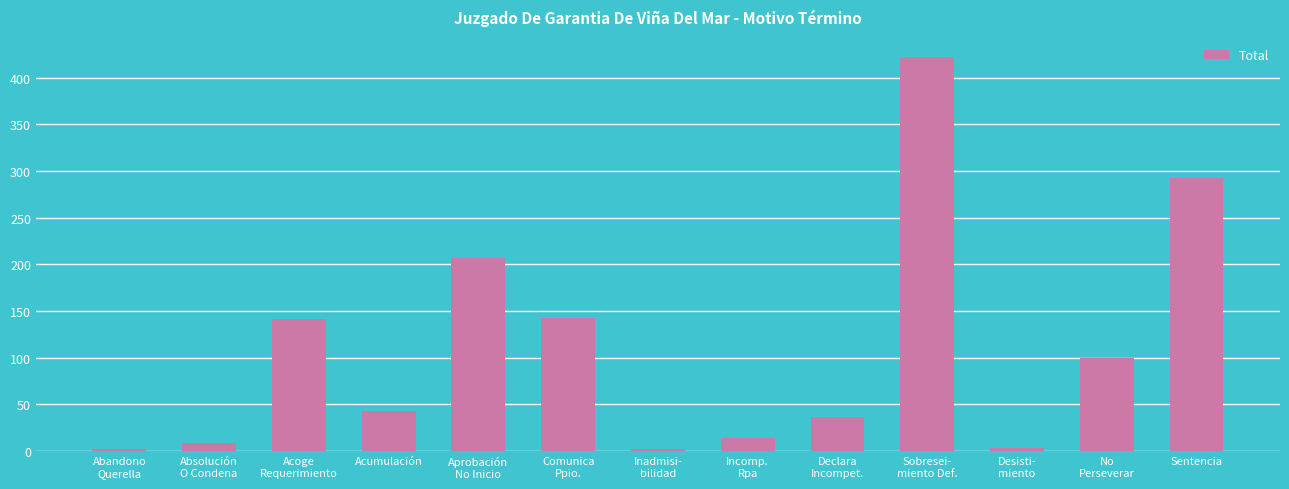

What is the difference between the maximum and minimum values?

420